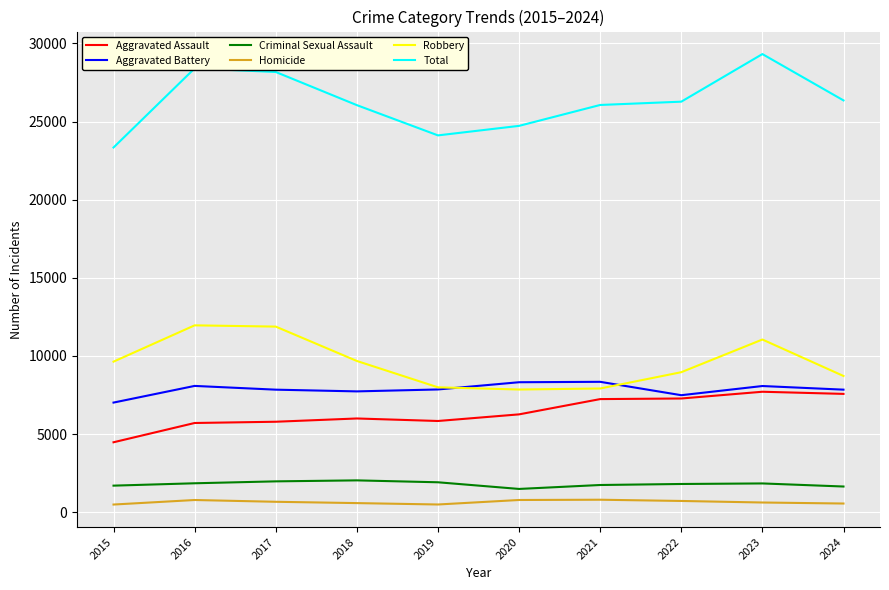

What is the highest value of the Aggravated Battery series?

8347